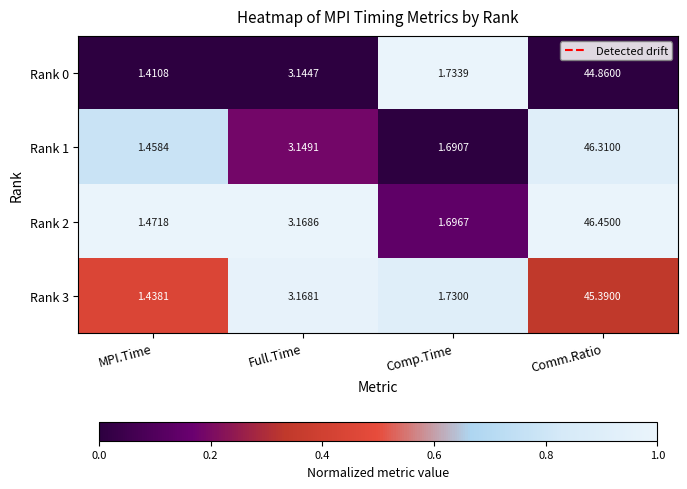

How many distinct data groups are displayed?

4